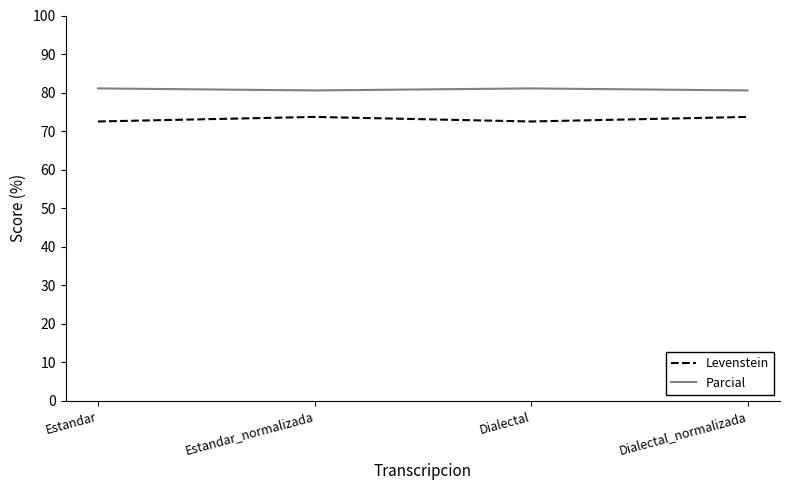

Reading left to right, list all the values displayed in this chart.

Levenstein: Estandar=72.5	Estandar_normalizada=73.7	Dialectal=72.5	Dialectal_normalizada=73.7
Parcial: Estandar=81.1	Estandar_normalizada=80.6	Dialectal=81.1	Dialectal_normalizada=80.6